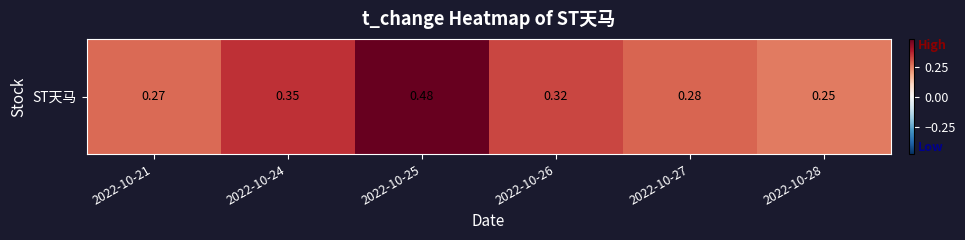

True or false: the data shows 0.3 at 2022-10-25.

False